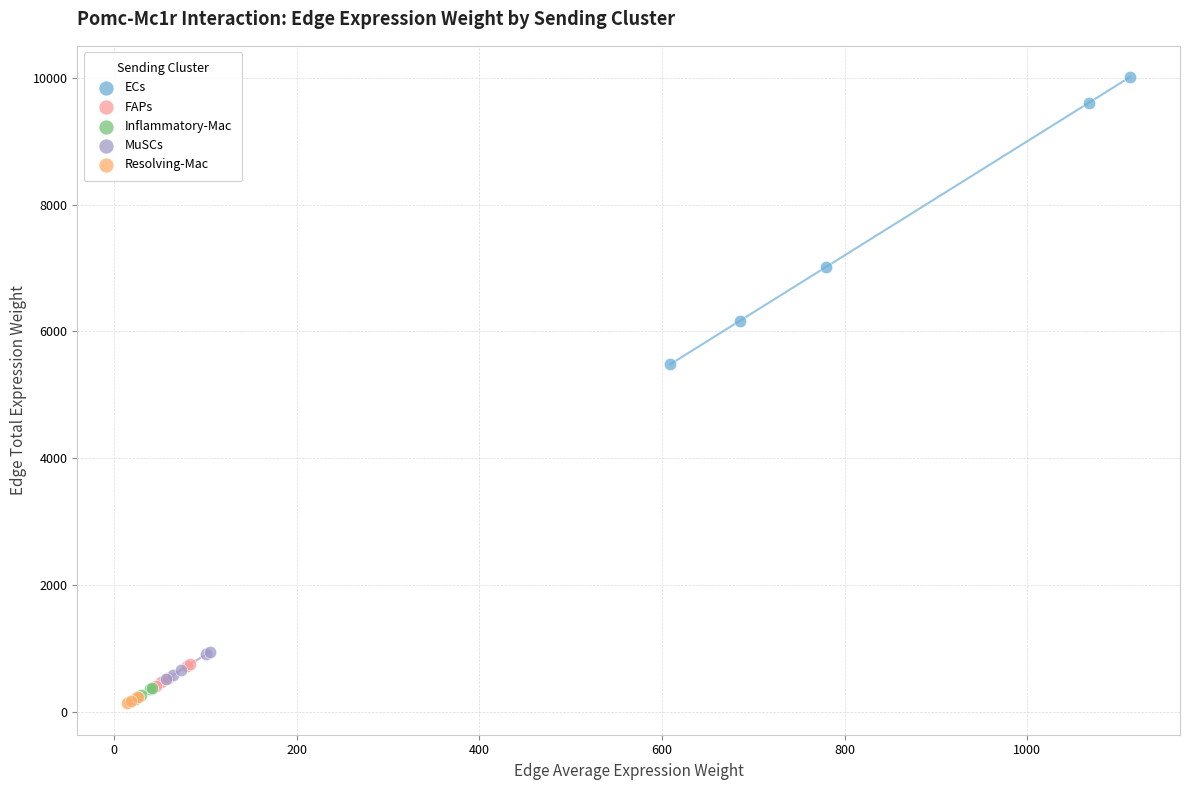

Which series has the largest Y range (max minus min)?

ECs